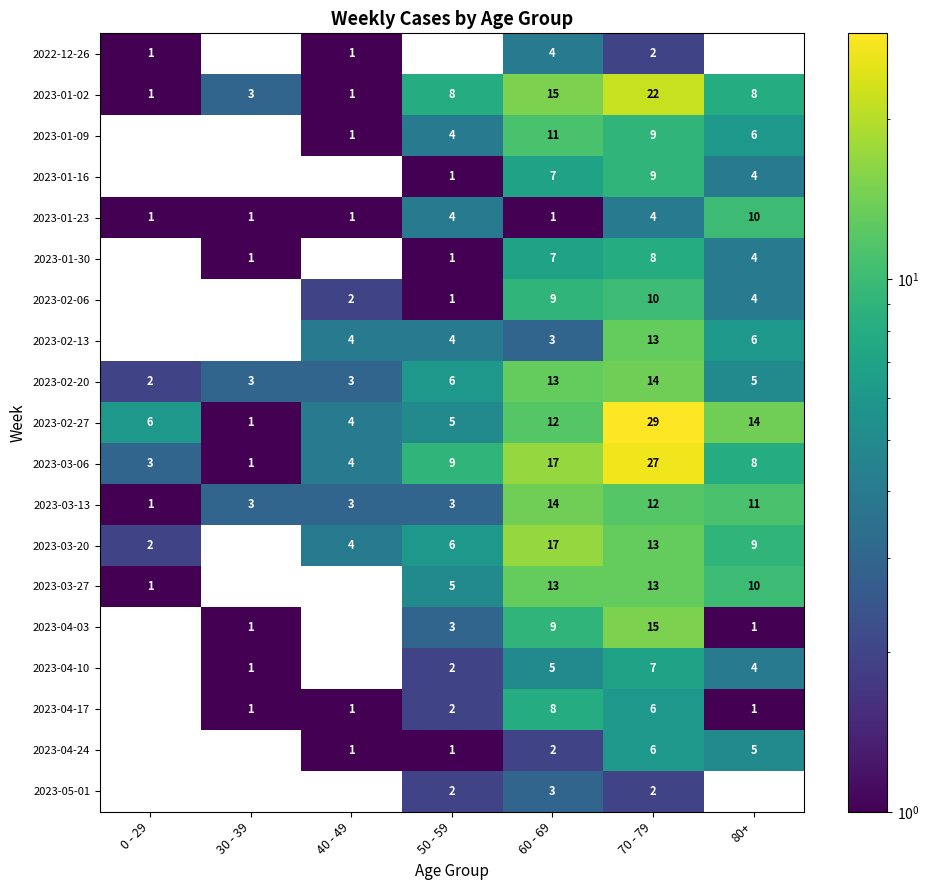

What is the lowest value of the 2023-01-02 series?

1.0